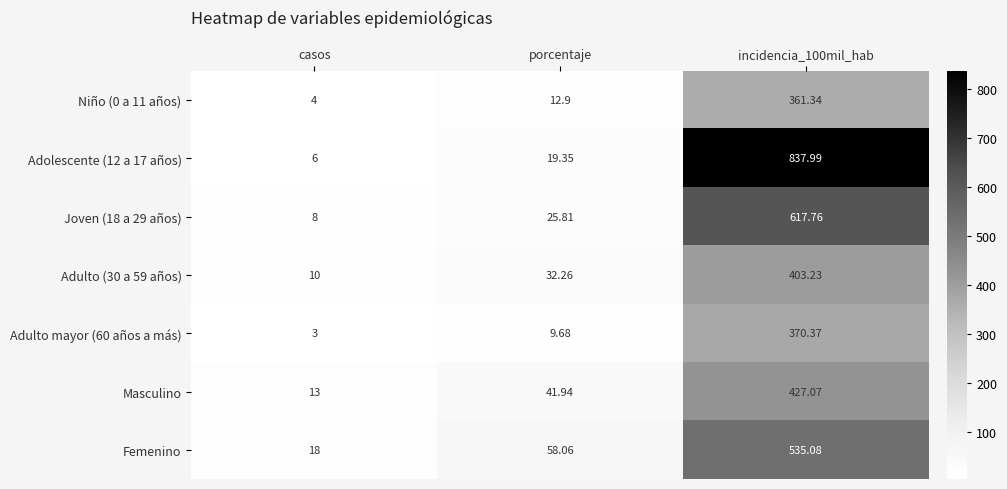

At which category is the sum across all series the highest?

incidencia_100mil_hab